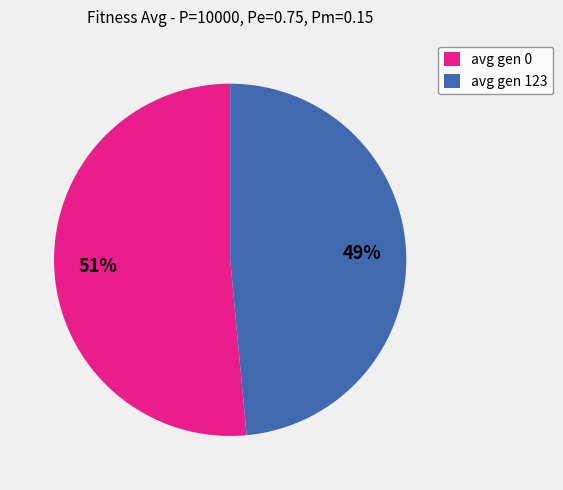

How many slices are in this pie chart?

2